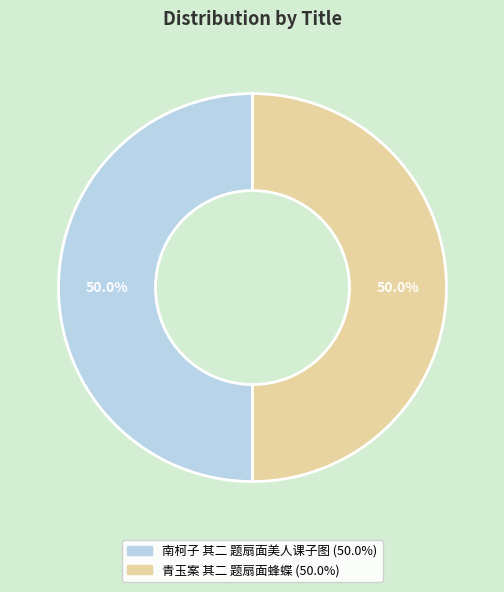

Combined, what portion of the pie is 南柯子 其二 题扇面美人课子图 and 青玉案 其二 题扇面蜂蝶?

100.0%